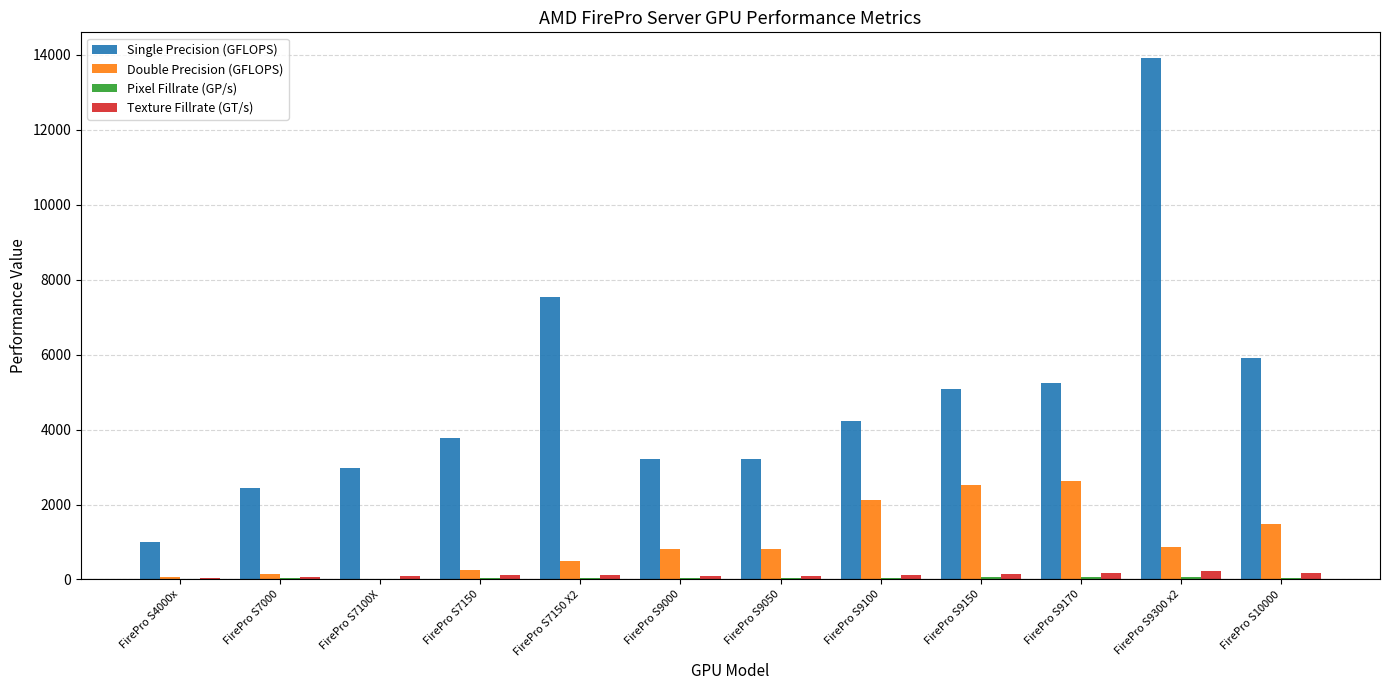

Read the Texture Fillrate (GT/s) value at FirePro S9170.

163.7